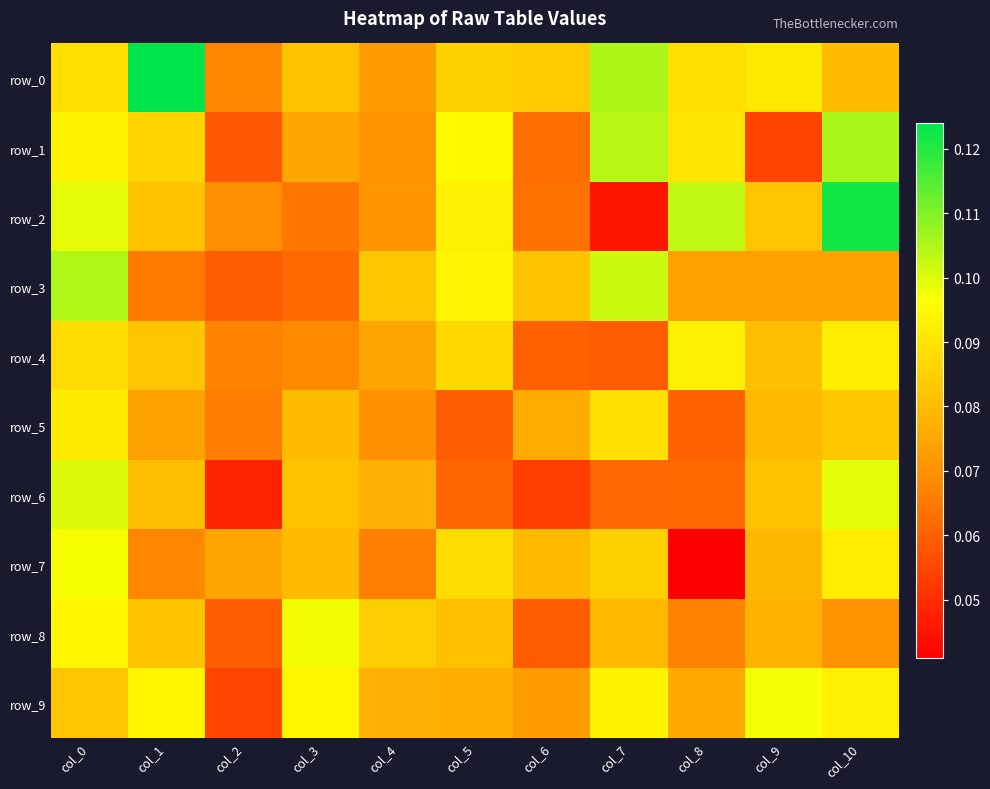

What is the spread (max minus min) of values at col_1?

0.1